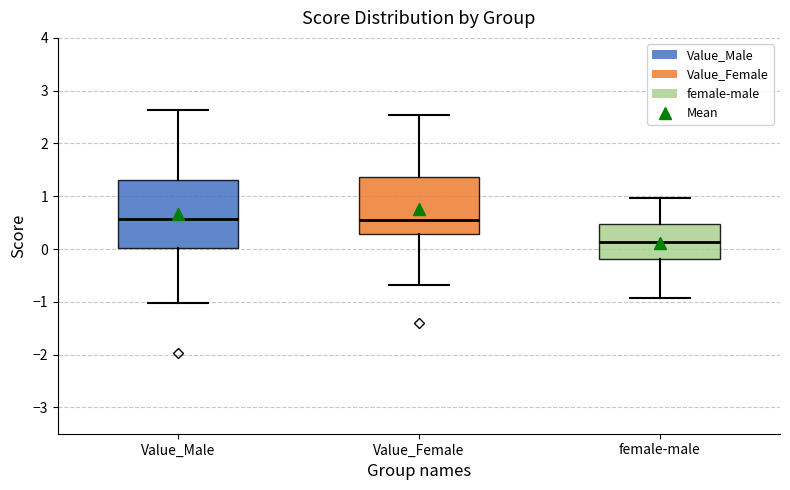

Which box is the tallest, from its lower edge to its upper edge?

Value_Male